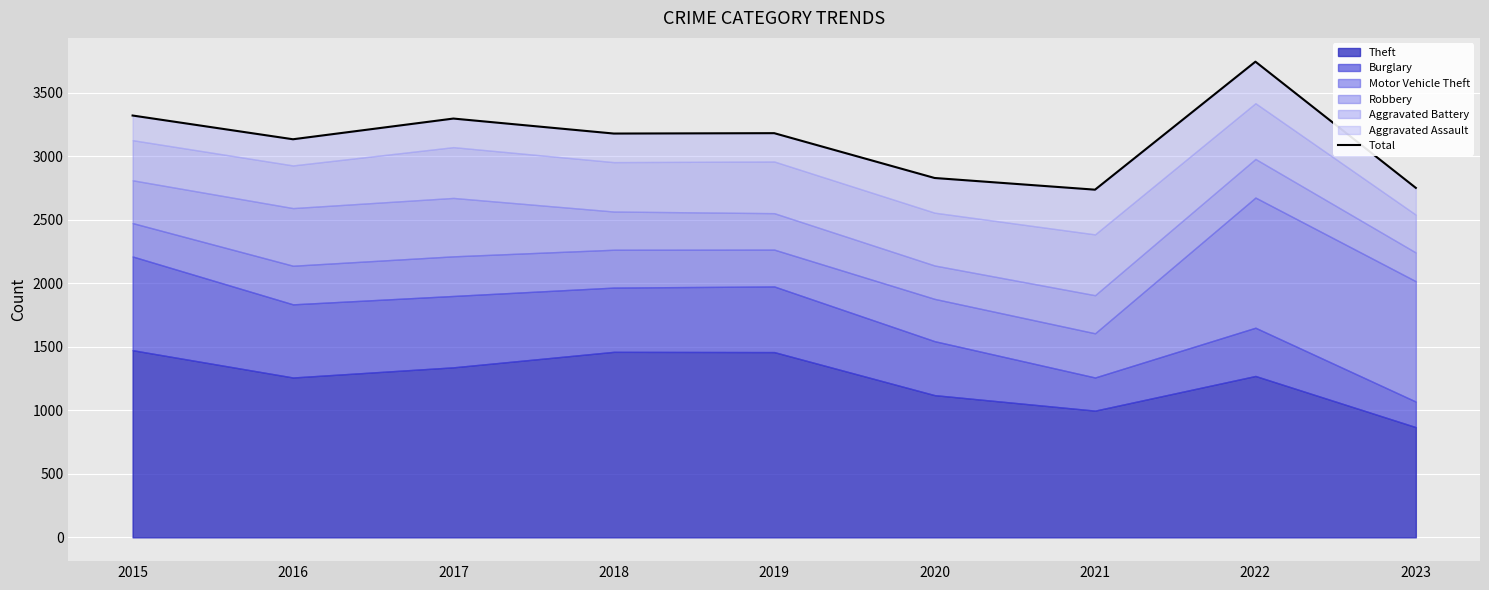

Rank the categories by value from highest to lowest.

2022, 2015, 2017, 2019, 2018, 2016, 2020, 2023, 2021